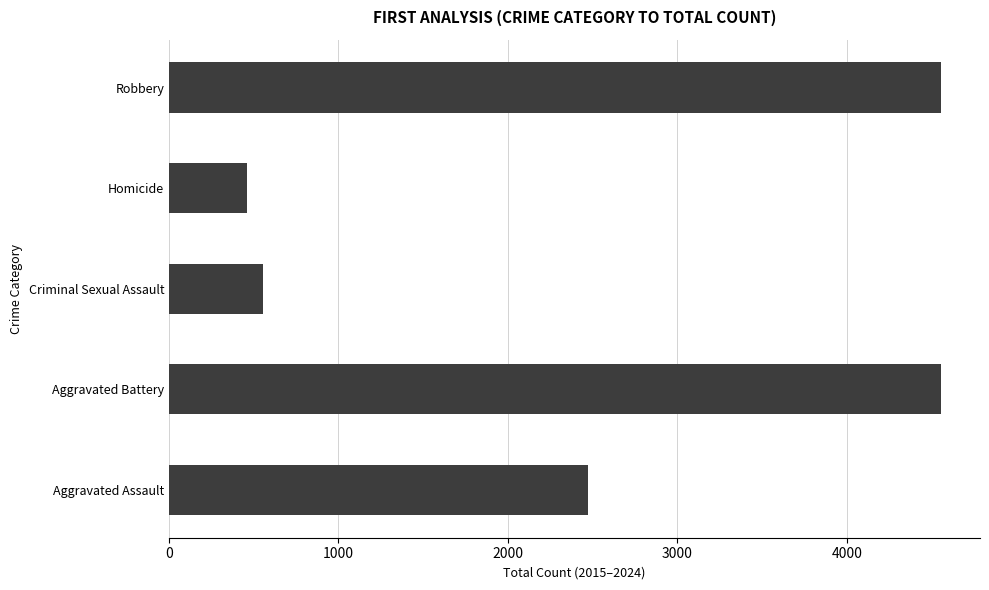

What are all the series names shown in the legend?

Aggravated Assault, Aggravated Battery, Criminal Sexual Assault, Homicide, Robbery